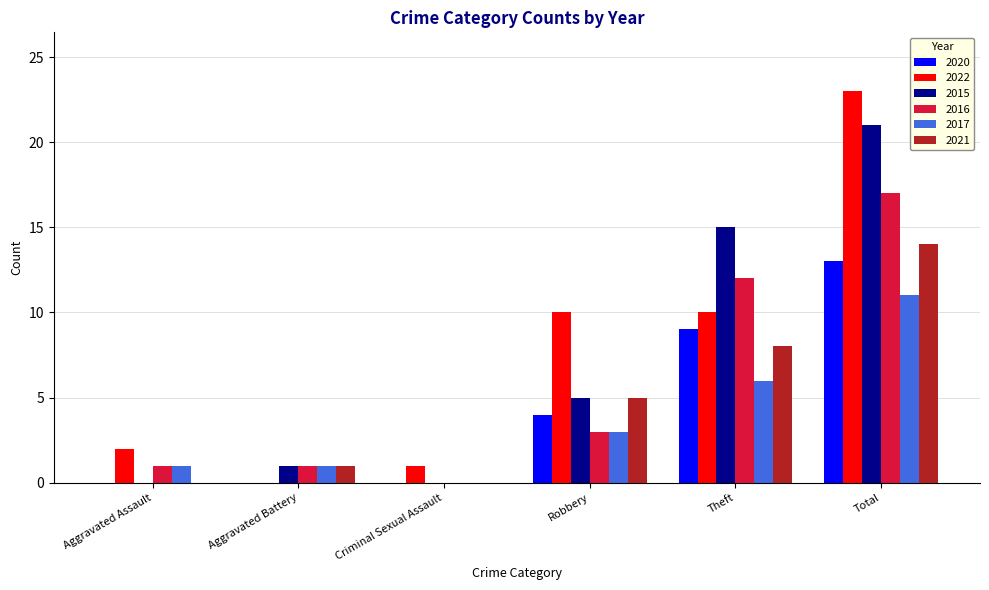

Is the value of 2017 at Aggravated Battery greater than the value of 2022 at Total?

No